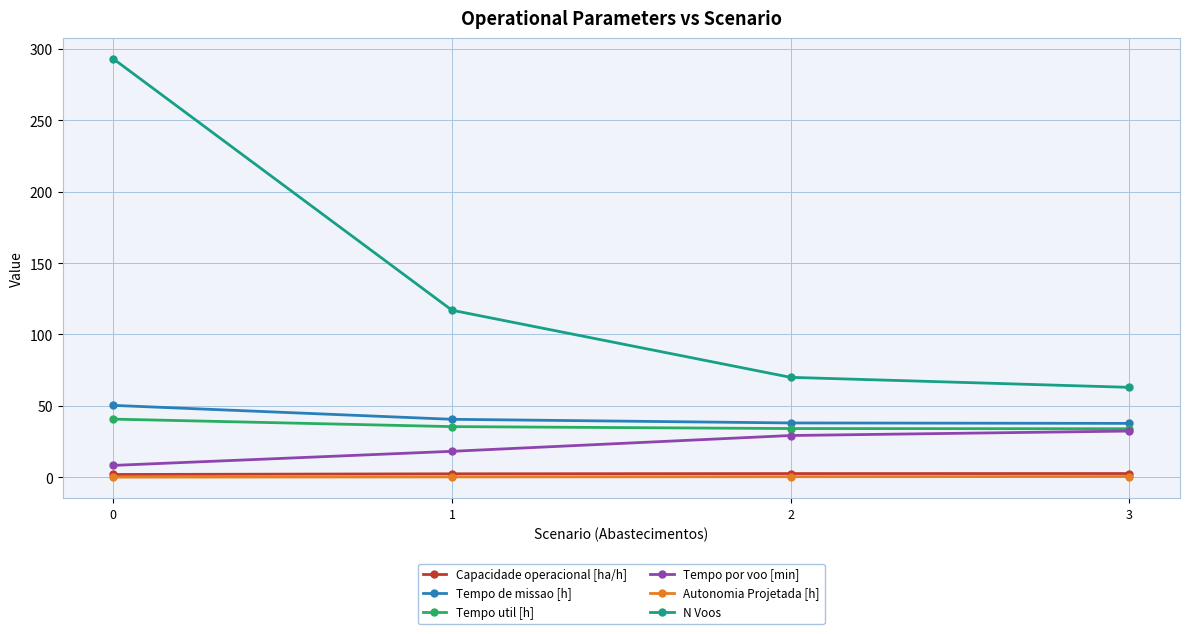

How many distinct data groups are displayed?

6